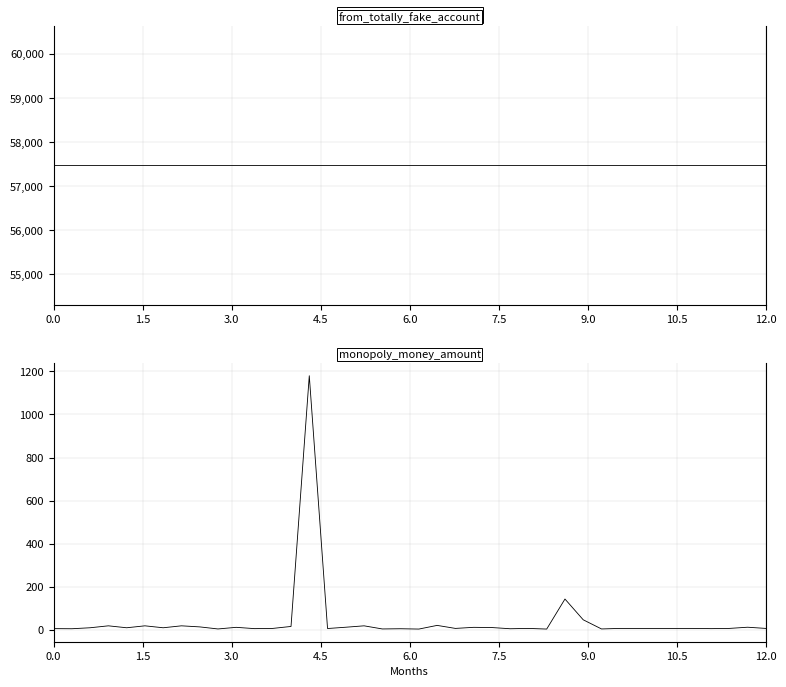

What is the lowest value of the from_totally_fake_account series?

57473.0